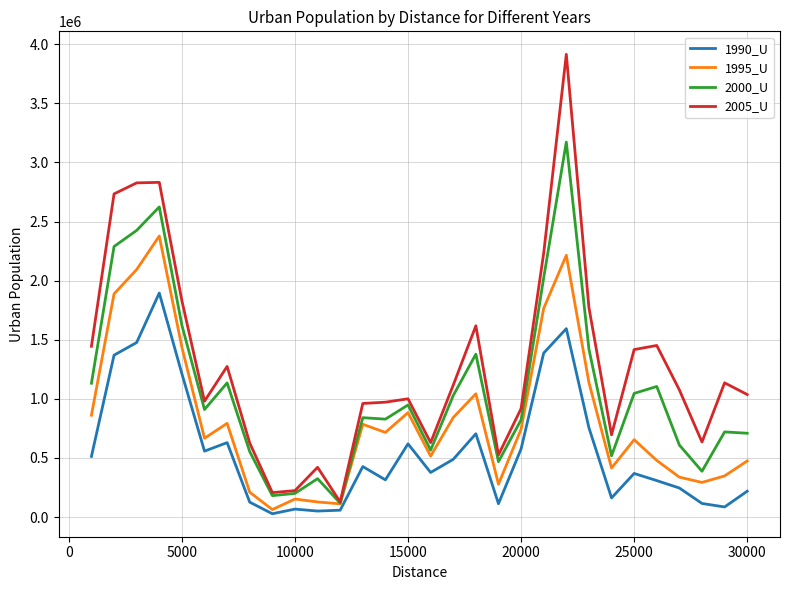

Which series has the largest total across all categories?

2005_U